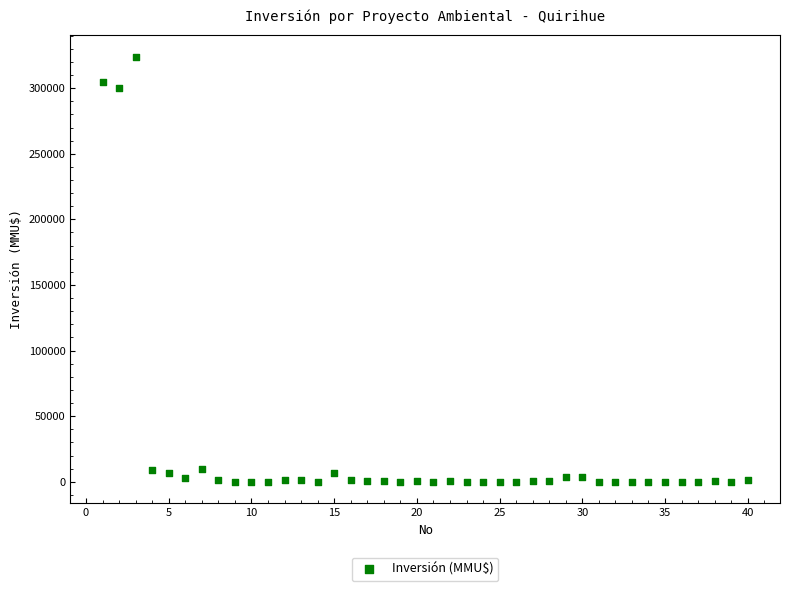

What is the range of X values (max minus min)?

39